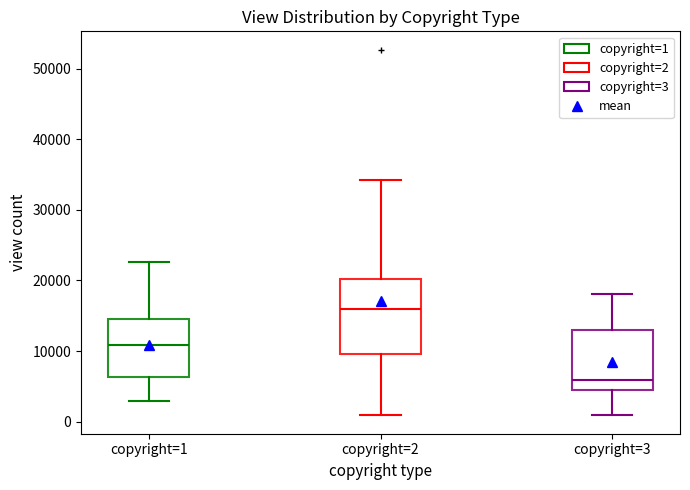

Reading left to right, transcribe this box plot: for each box, give where its median line is, the range the box spans, and where its two whiskers end, as read against the y-axis. The values are not printed on the chart, so give them approximately, as read against the axis.

copyright=1: median 11000, box 6000 to 15000, whiskers 3000 to 23000
copyright=2: median 16000, box 10000 to 20000, whiskers 1000 to 34000
copyright=3: median 6000, box 5000 to 13000, whiskers 1000 to 18000